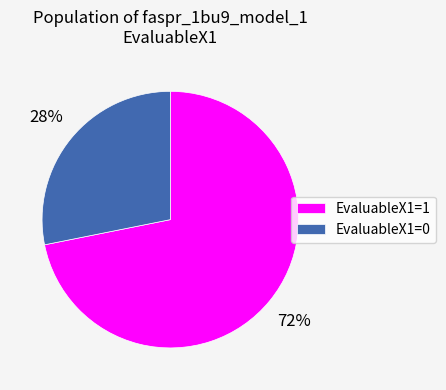

Which category has the smallest portion of the pie?

EvaluableX1=0